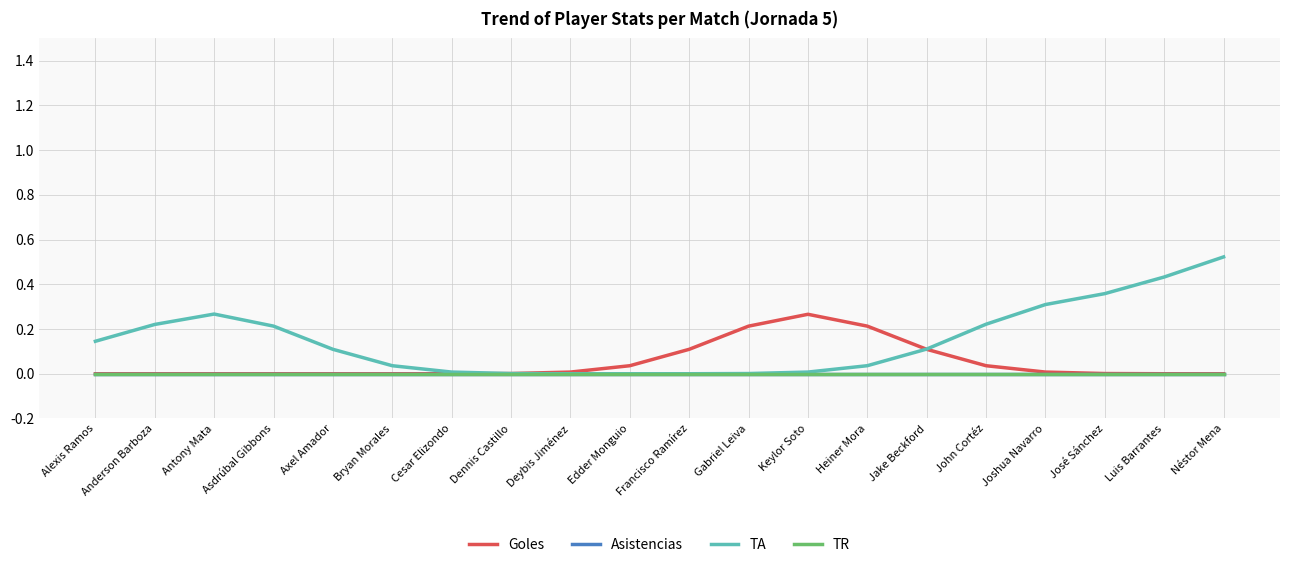

Is this an area chart (filled region under the line)?

No